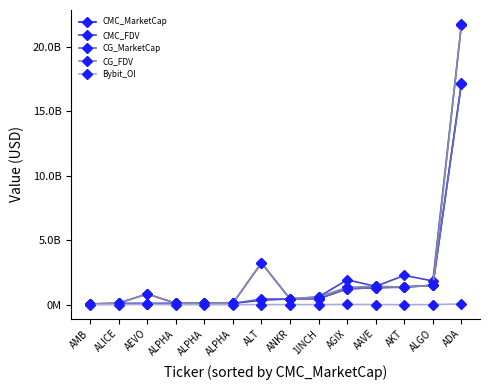

What are all the series names shown in the legend?

CMC_MarketCap, CMC_FDV, CG_MarketCap, CG_FDV, Bybit_OI